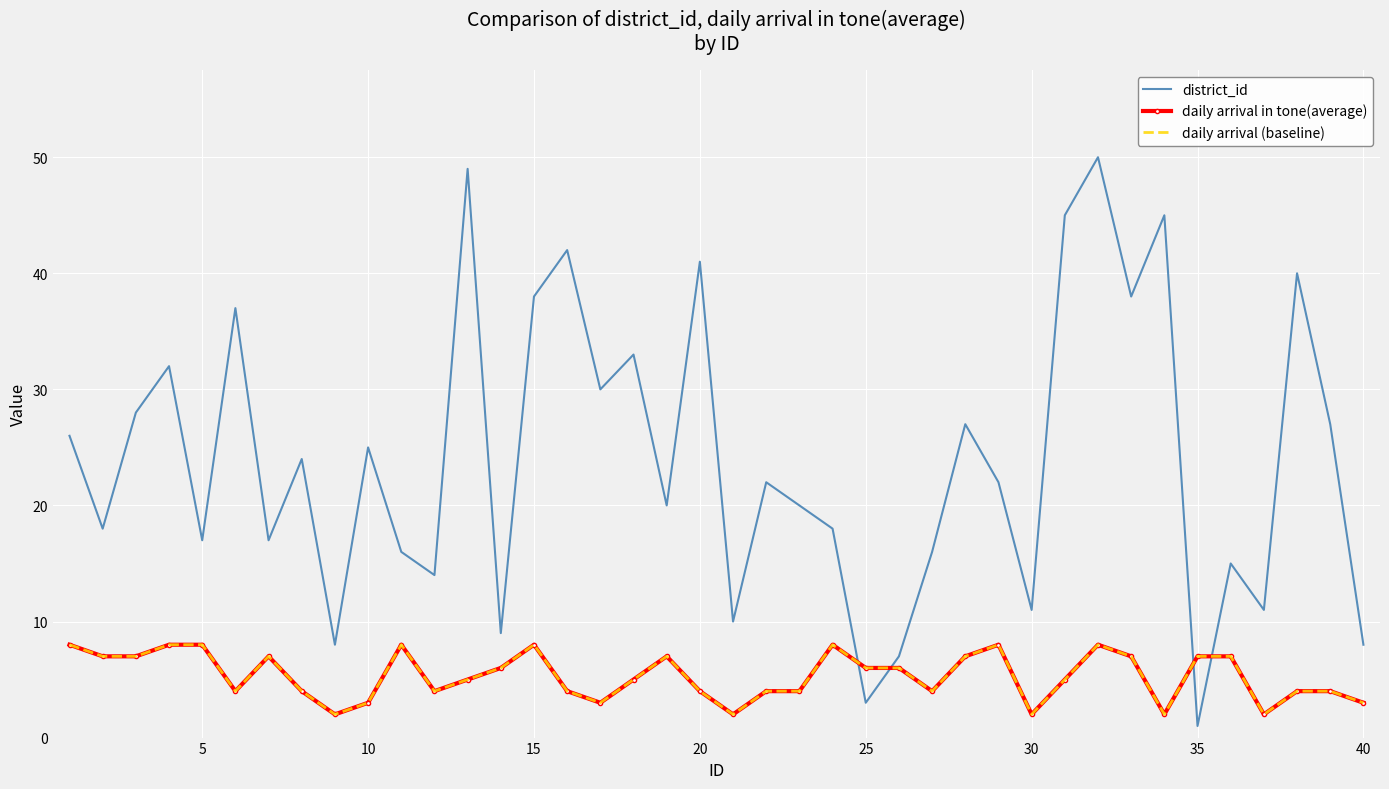

What is the maximum value shown in the chart?

50